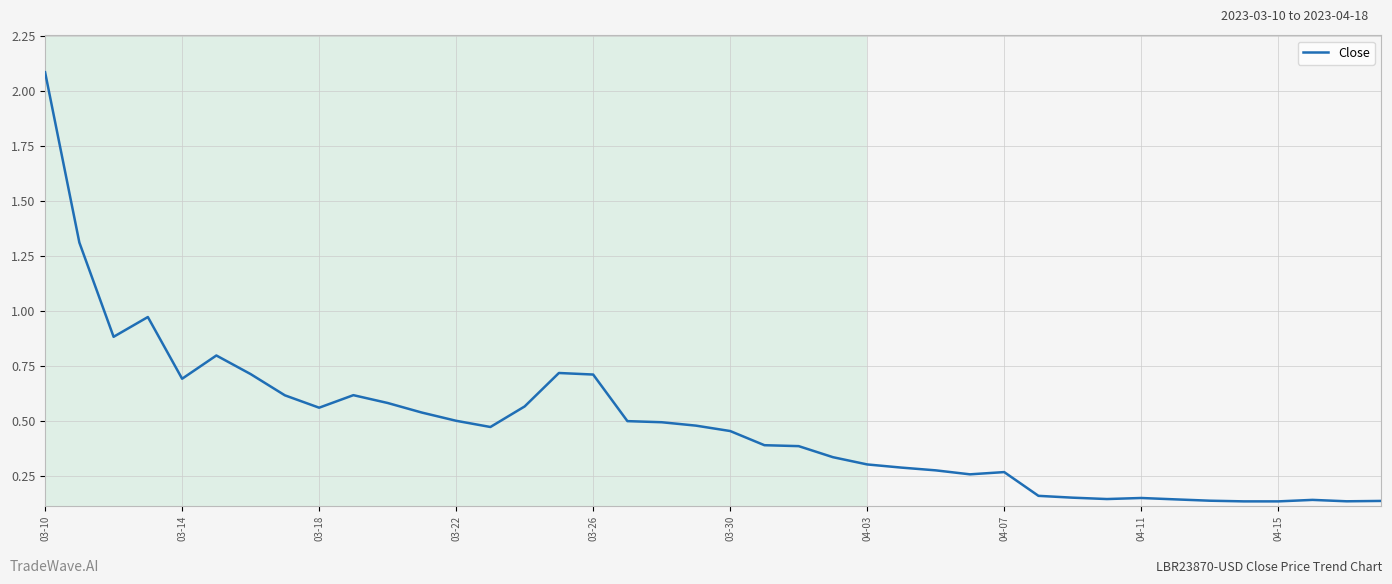

What is the greatest value displayed?

2.1